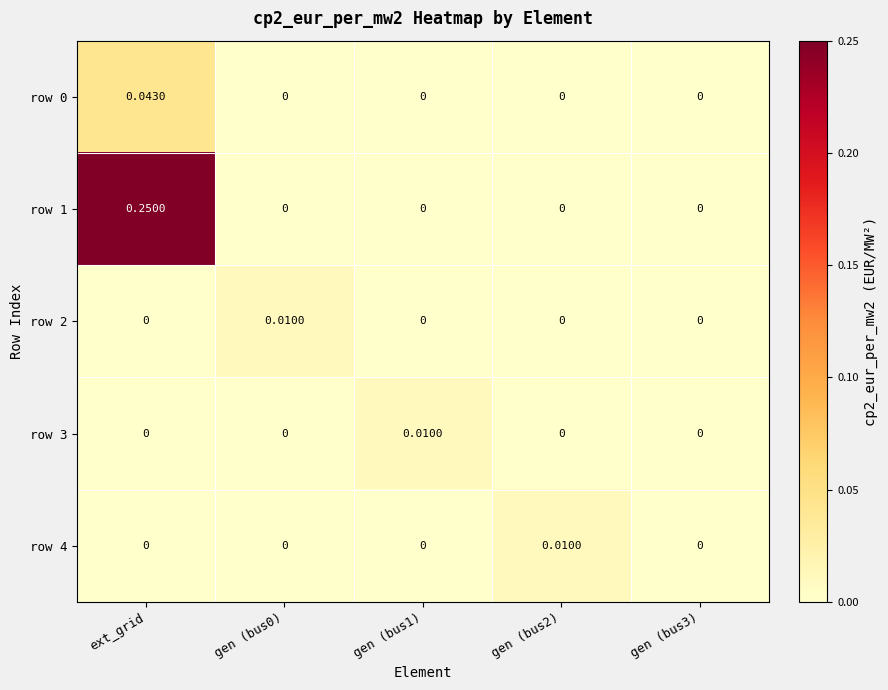

At which category is the sum across all series the highest?

ext_grid